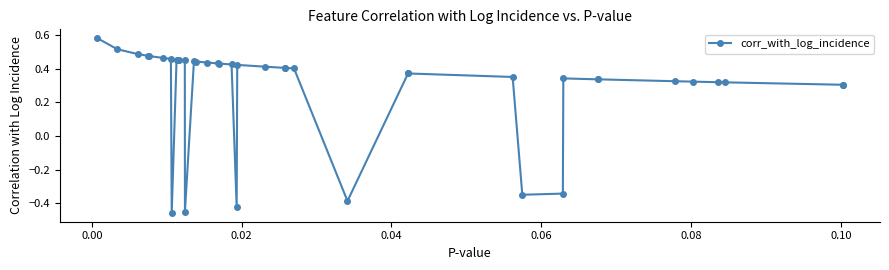

What is the greatest value displayed?

0.6